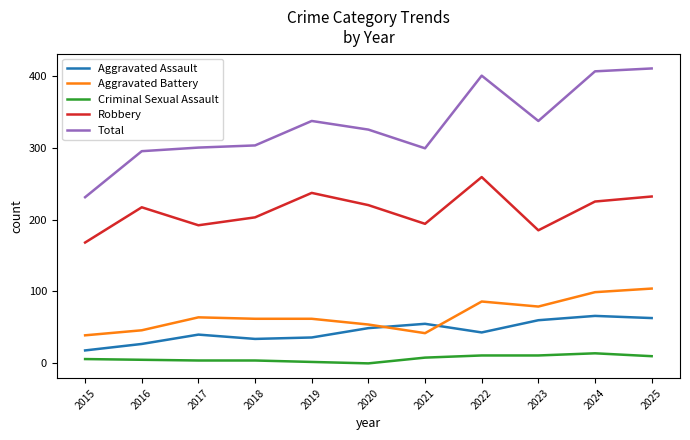

True or false: Criminal Sexual Assault and Aggravated Assault cross at least once.

False